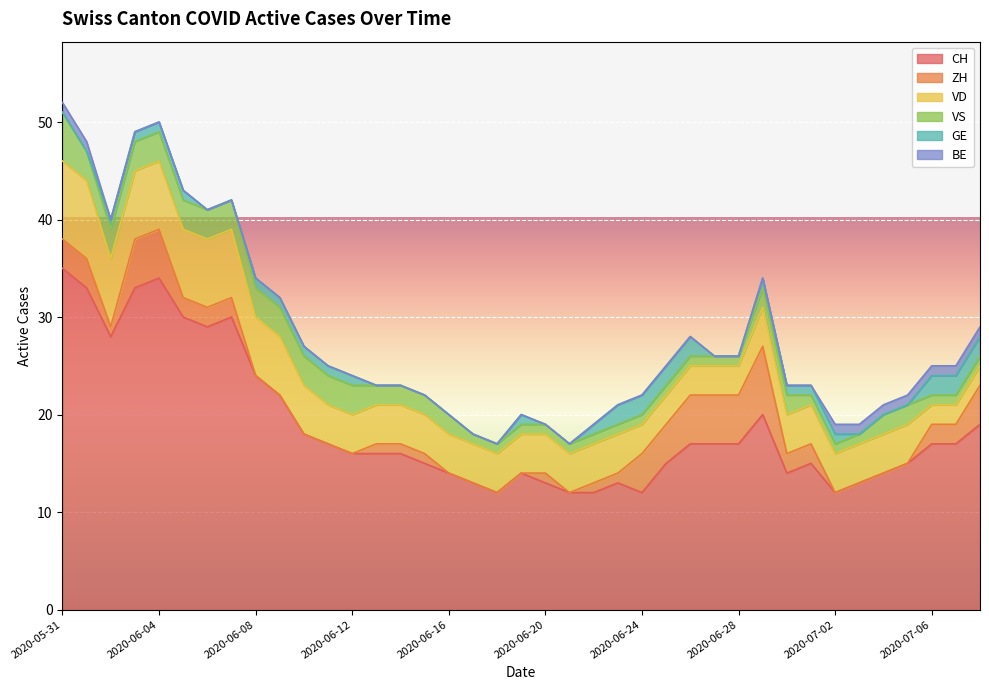

How many data points in VD are above 4?

11